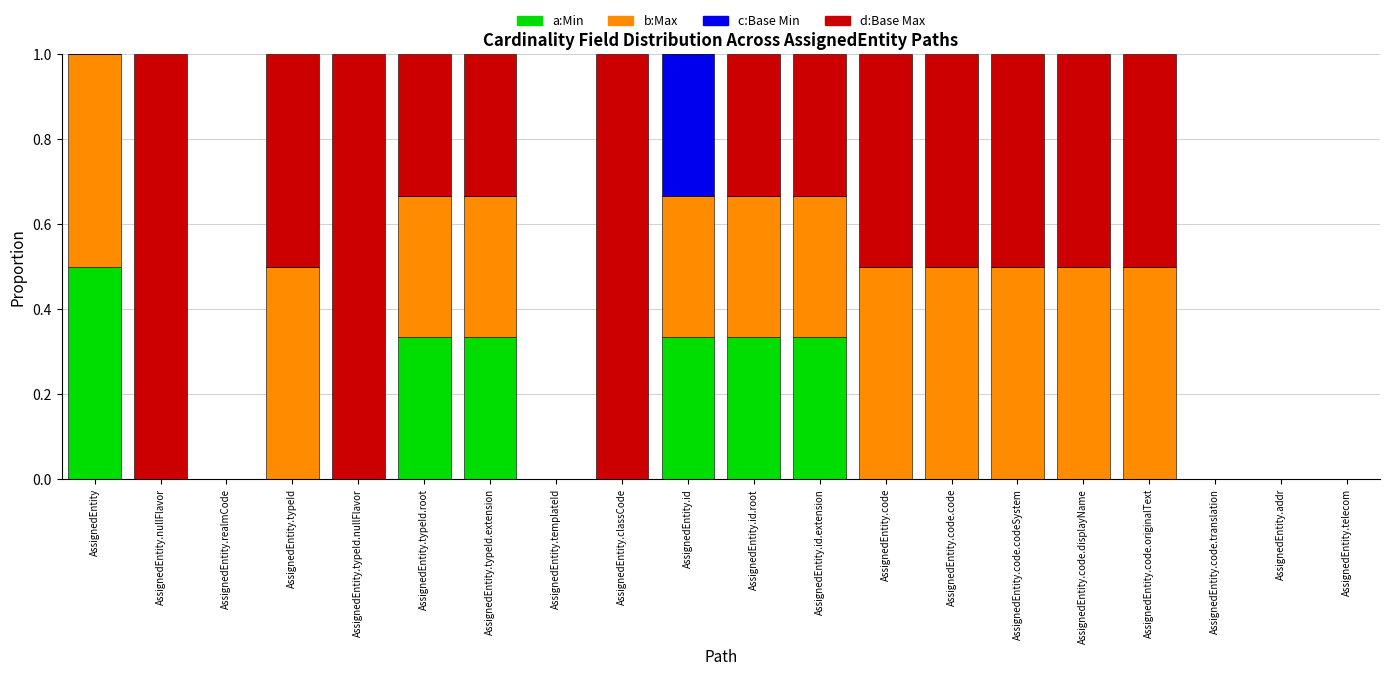

What is the total value across all series at AssignedEntity.nullFlavor?

1.0